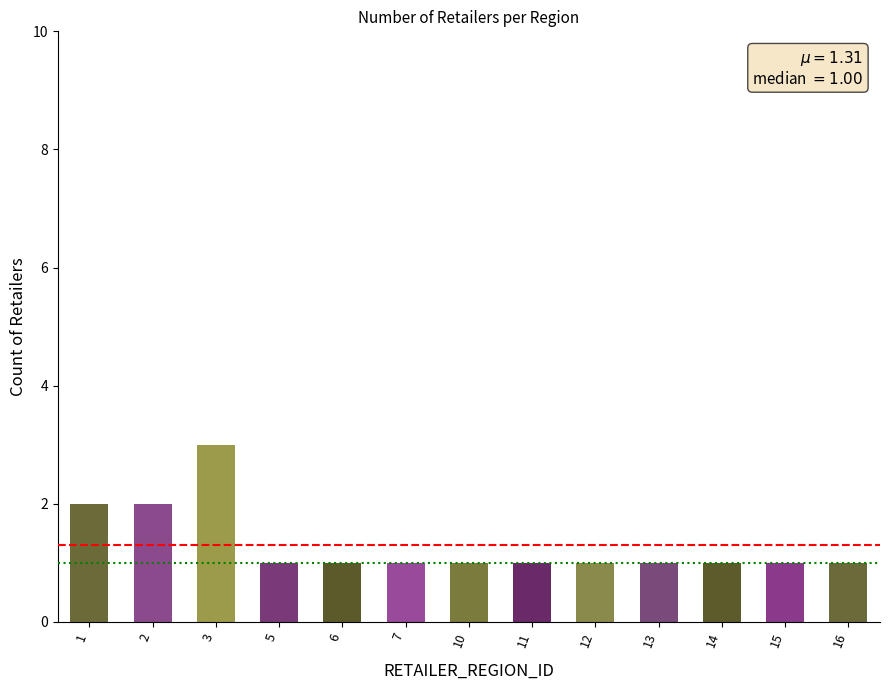

What is the greatest value displayed?

3